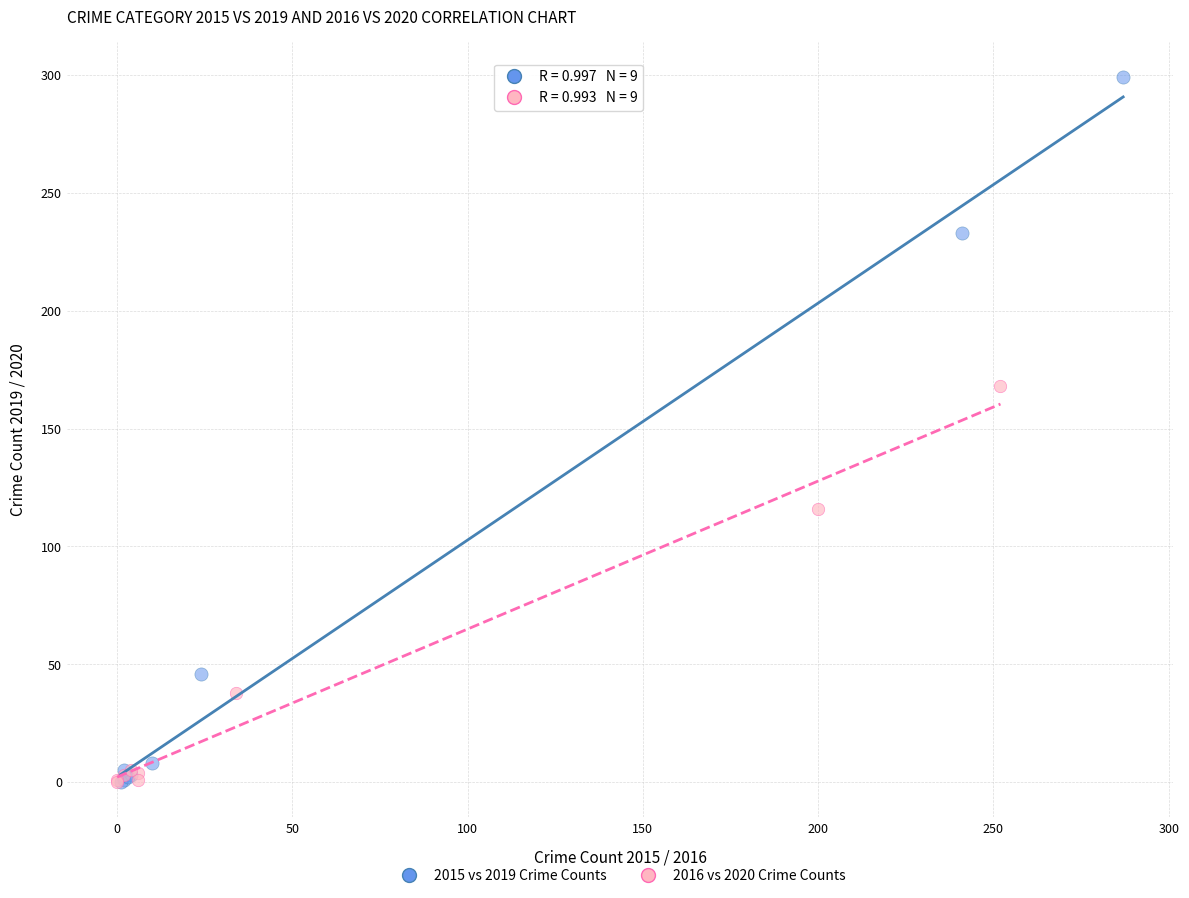

What are all the series names shown in the legend?

2015 vs 2019 Crime Counts, 2016 vs 2020 Crime Counts